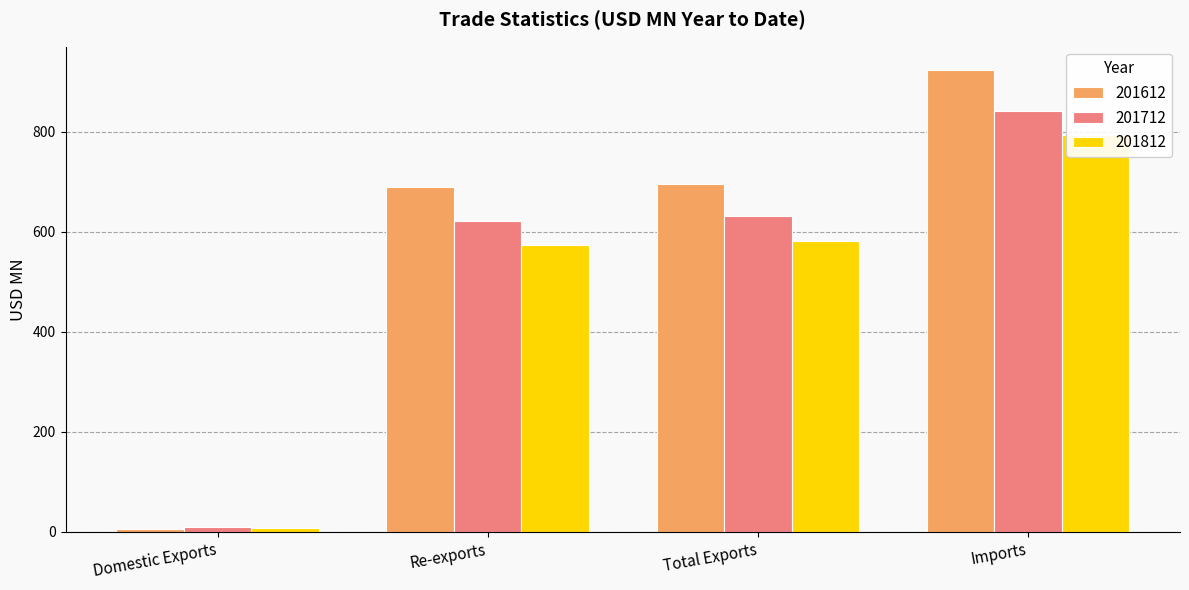

What is the maximum value shown in the chart?

924.3